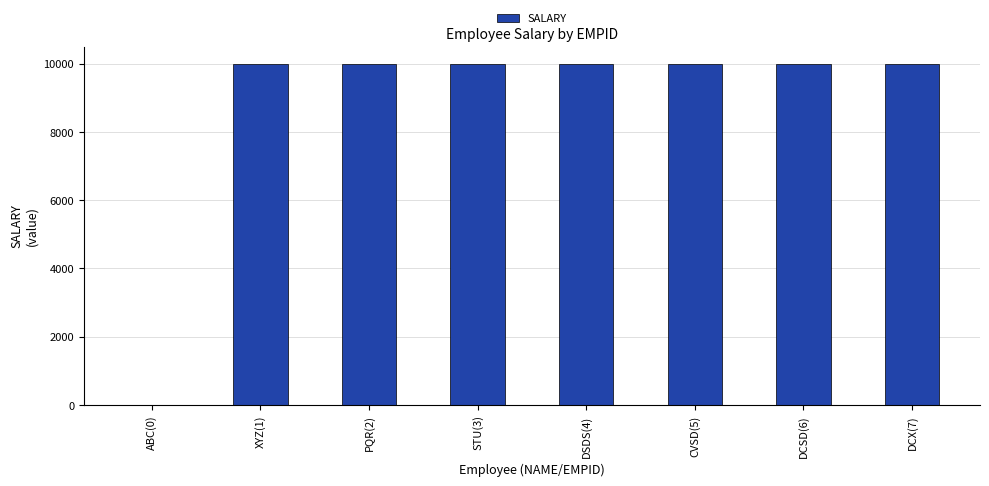

Reading left to right, transcribe all the data shown in this chart.

0	10000	10000	10000	10000	10000	10000	10000